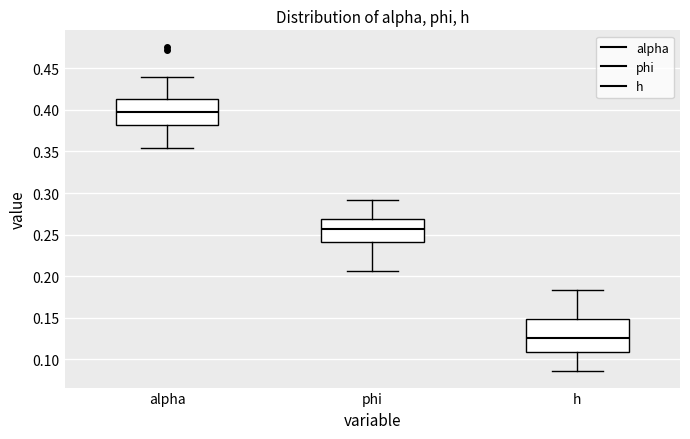

Reading left to right, transcribe this box plot: for each box, give where its median line is, the range the box spans, and where its two whiskers end, as read against the y-axis. The values are not printed on the chart, so give them approximately, as read against the axis.

alpha: median 0.400, box 0.380 to 0.415, whiskers 0.355 to 0.440
phi: median 0.255, box 0.240 to 0.270, whiskers 0.205 to 0.290
h: median 0.125, box 0.110 to 0.150, whiskers 0.085 to 0.185